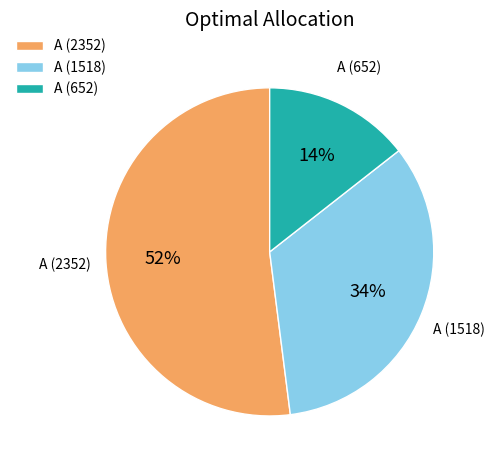

How many segments does this pie chart have?

3